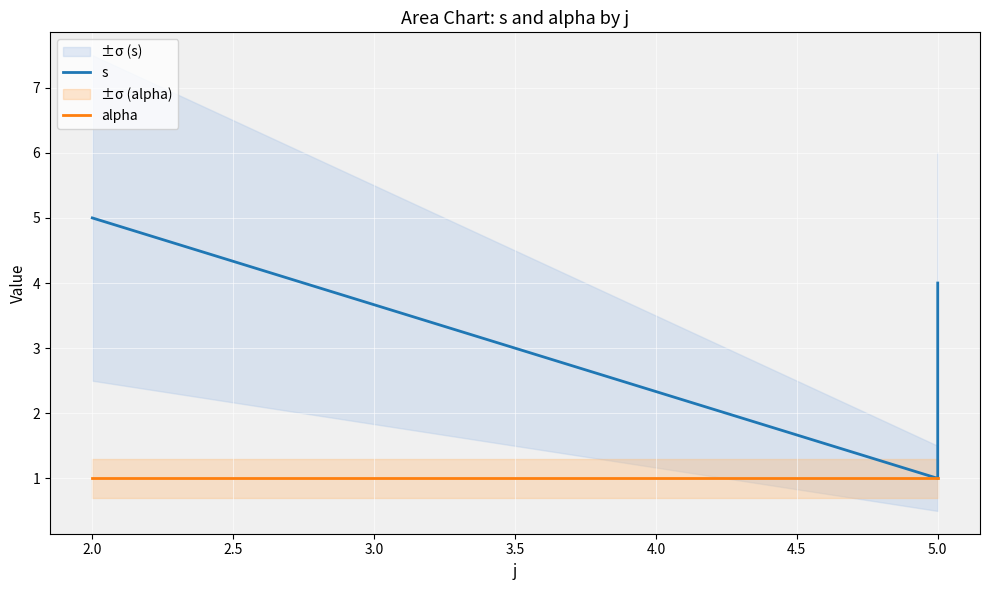

Reading left to right, extract all data points from this chart.

s: 5	1	4
alpha: 1	1	1